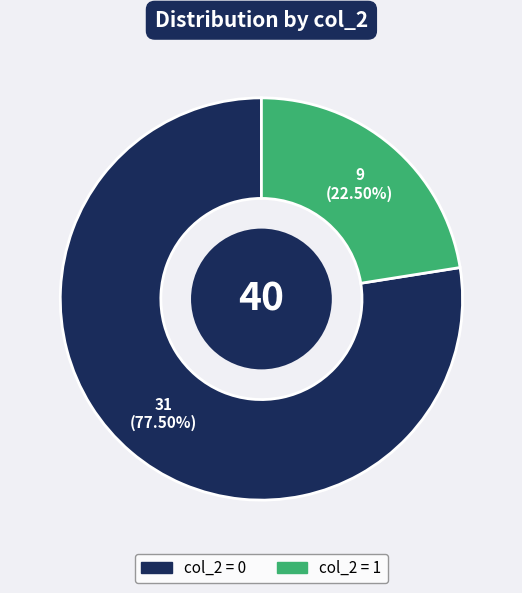

What percentage is NOT represented by col_2 = 0?

22.5%